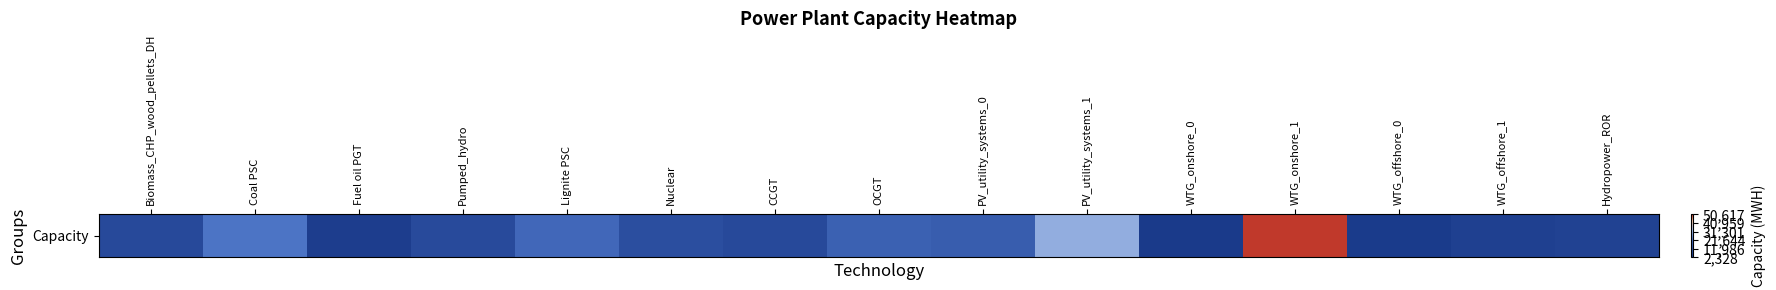

Reading left to right, list all the values displayed in this chart.

7908.0	22051.0	3747.0	8000.0	18049.0	9516.0	7820.6	16062.2	14504.0	30932.0	2328.0	50617.0	2859.0	4644.0	5317.0